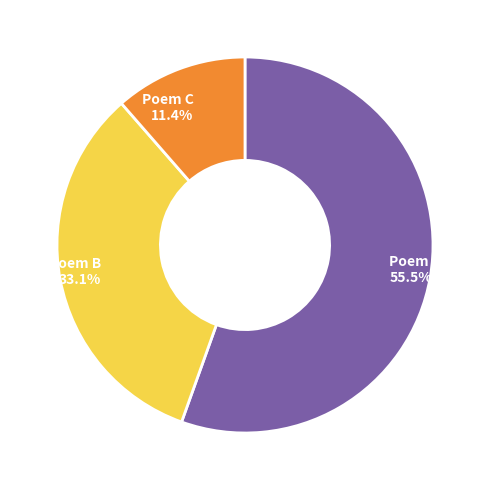

What is the total percentage of Poem B and Poem C?

44.5%